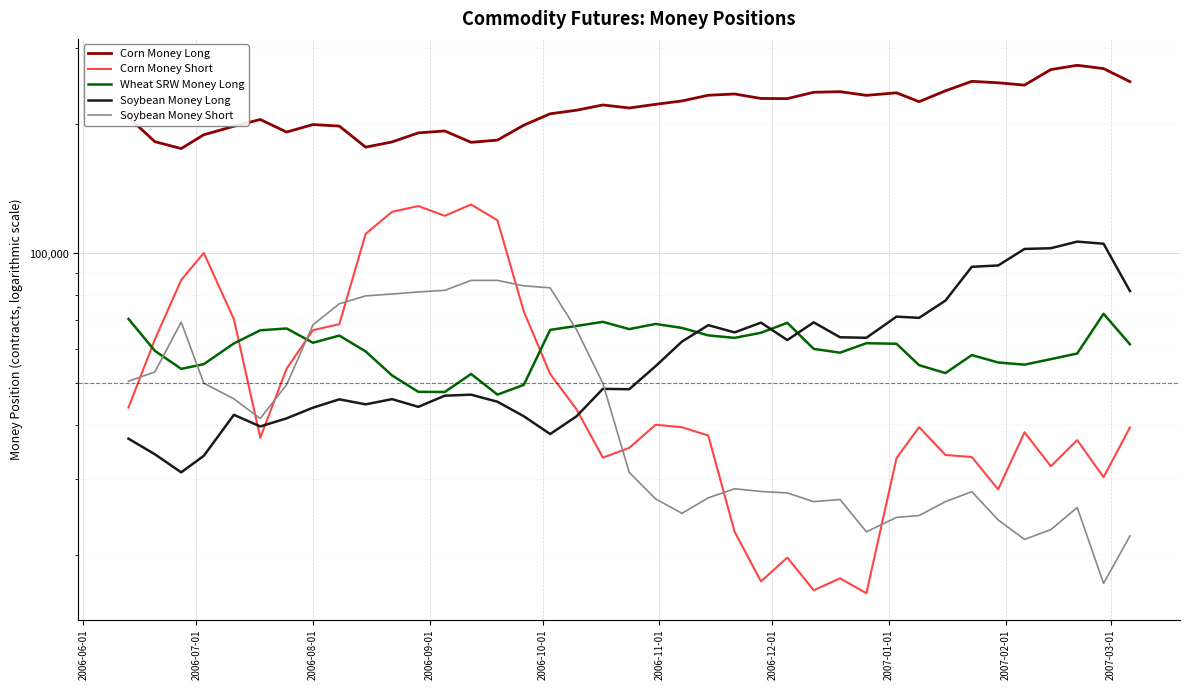

What is the maximum value for Soybean Money Long?

106536